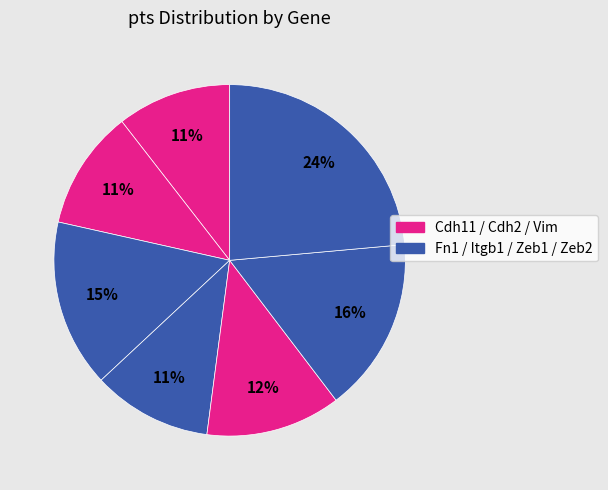

Rank the categories by value from highest to lowest.

Zeb2, Zeb1, Fn1, Vim, Cdh2, Itgb1, Cdh11